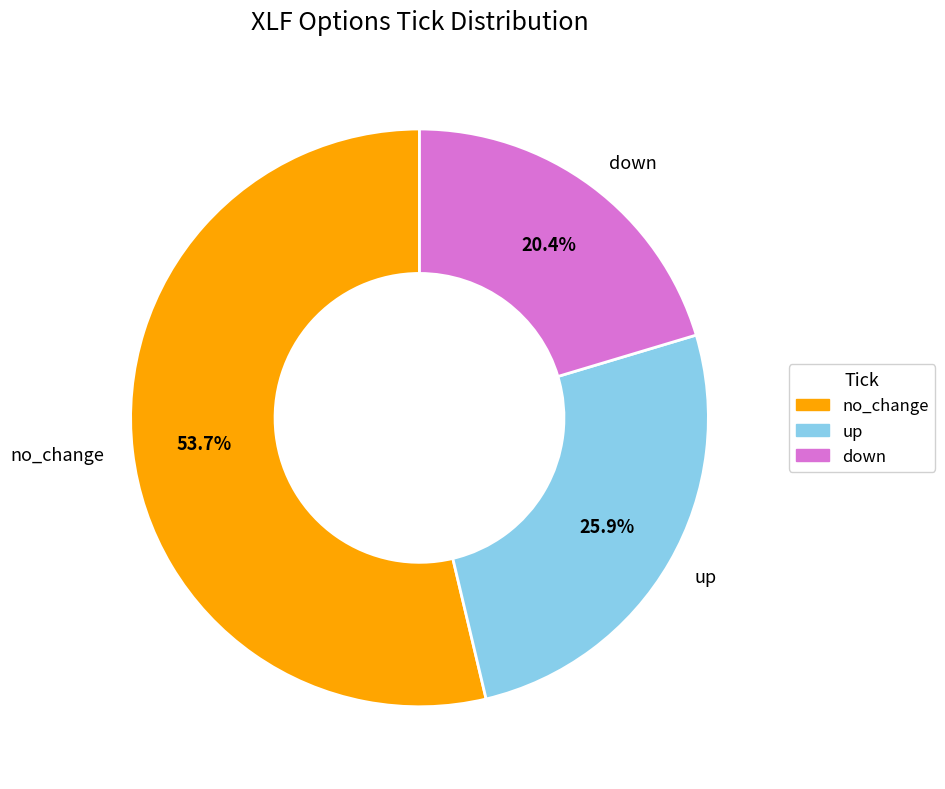

Which category has the biggest portion of the pie?

no_change